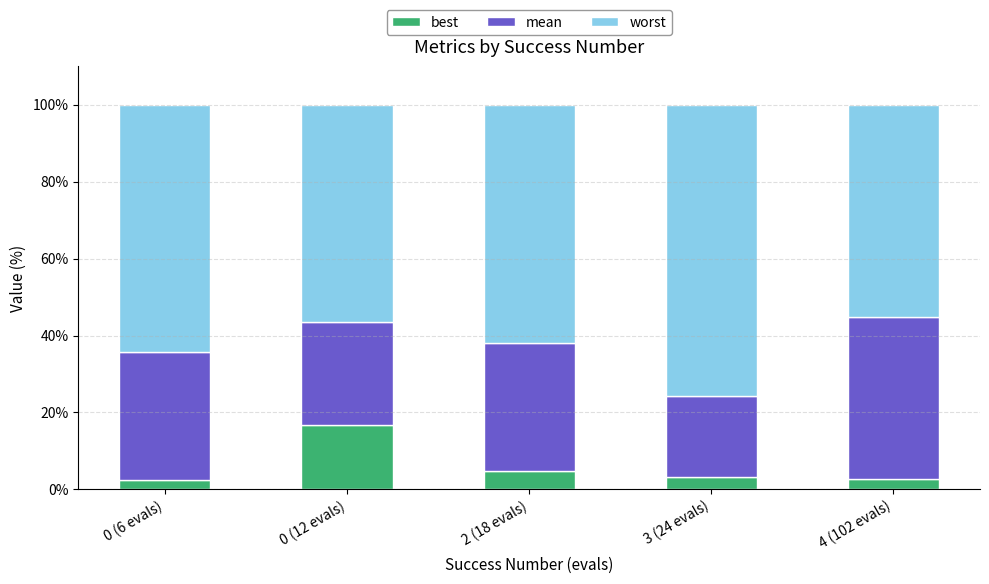

What is the minimum value for best?

2.5